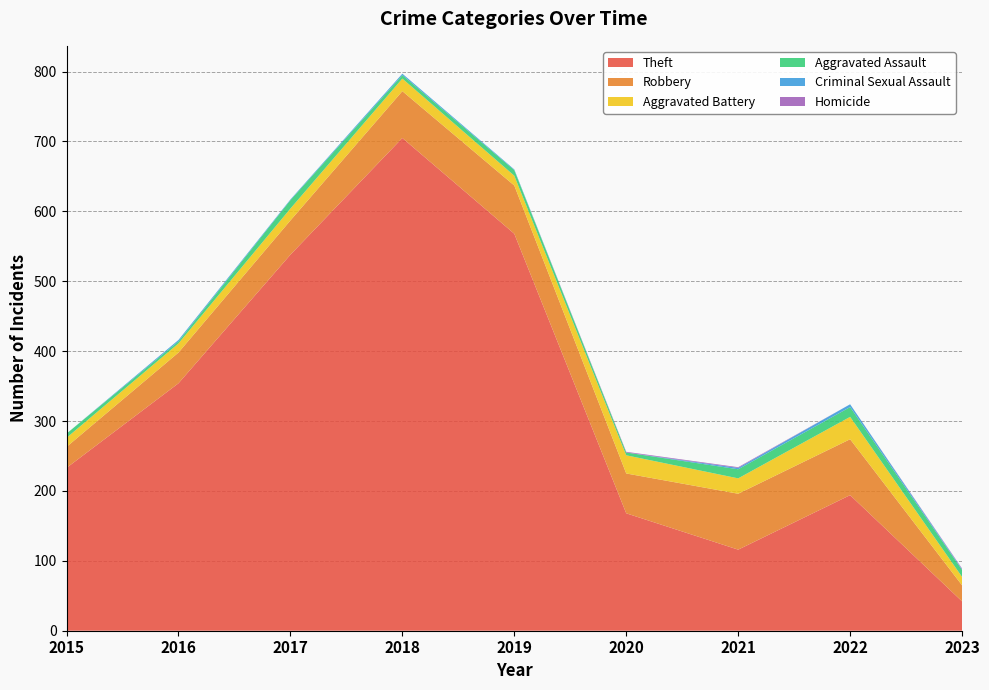

Reading left to right, extract all data points from this chart.

Theft: 2015=233	2016=354	2017=538	2018=705	2019=568	2020=168	2021=116	2022=194	2023=42
Robbery: 2015=30	2016=44	2017=49	2018=67	2019=69	2020=57	2021=80	2022=80	2023=23
Aggravated Battery: 2015=13	2016=13	2017=17	2018=18	2019=14	2020=26	2021=22	2022=32	2023=12
Aggravated Assault: 2015=6	2016=3	2017=12	2018=5	2019=8	2020=4	2021=13	2022=14	2023=10
Criminal Sexual Assault: 2015=0	2016=2	2017=1	2018=2	2019=1	2020=0	2021=2	2022=4	2023=1
Homicide: 2015=0	2016=0	2017=0	2018=0	2019=0	2020=1	2021=1	2022=0	2023=1